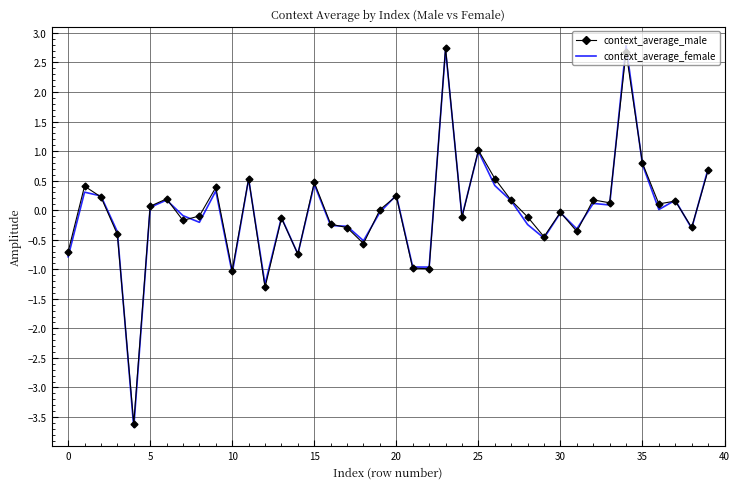

Which series has the widest spread of values?

context_average_female